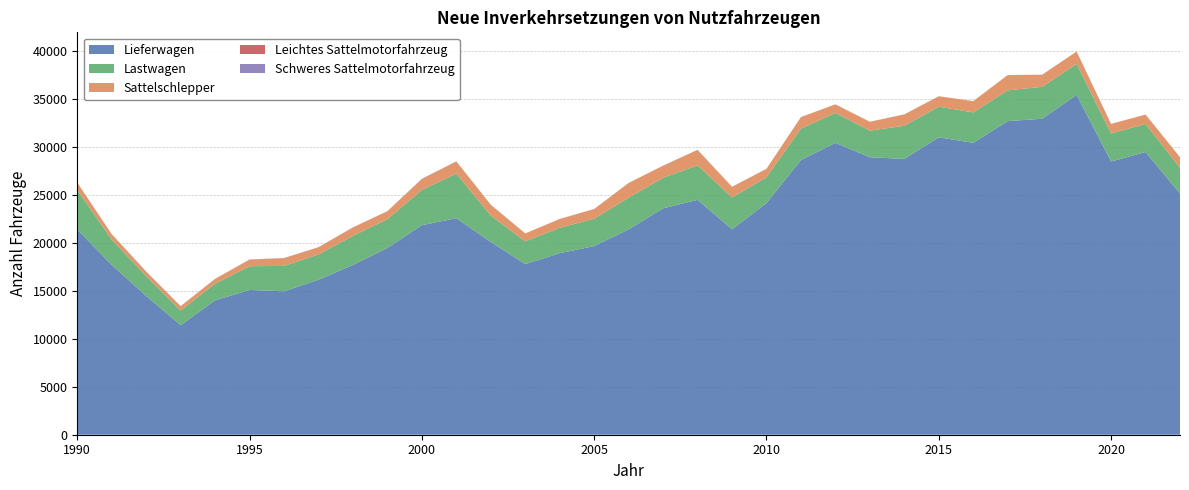

Reading right to left, what are all the values shown in this chart?

Lieferwagen: 2022=25145	2021=29476	2020=28485	2019=35433	2018=32941	2017=32699	2016=30435	2015=31007	2014=28755	2013=28933	2012=30427	2011=28644	2010=24154	2009=21415	2008=24491	2007=23605	2006=21410	2005=19668	2004=18927	2003=17790	2002=20100	2001=22576	2000=21848	1999=19478	1998=17701	1997=16161	1996=14951	1995=15093	1994=14015	1993=11418	1992=14471	1991=17702	1990=21400
Lastwagen: 2022=2682	2021=2928	2020=2922	2019=3222	2018=3331	2017=3205	2016=3165	2015=3194	2014=3457	2013=2774	2012=3123	2011=3273	2010=2690	2009=3325	2008=3598	2007=3186	2006=3307	2005=2844	2004=2653	2003=2367	2002=2745	2001=4645	2000=3678	1999=2996	1998=3033	1997=2634	1996=2650	1995=2476	1994=1733	1993=1530	1992=2057	1991=2641	1990=4104
Sattelschlepper: 2022=1110	2021=972	2020=995	2019=1294	2018=1255	2017=1594	2016=1180	2015=1085	2014=1187	2013=921	2012=892	2011=1196	2010=876	2009=1107	2008=1603	2007=1255	2006=1532	2005=1015	2004=908	2003=826	2002=1121	2001=1271	2000=1145	1999=828	1998=880	1997=748	1996=805	1995=689	1994=501	1993=454	1992=467	1991=557	1990=761
Leichtes Sattelmotorfahrzeug: 2022=0	2021=0	2020=0	2019=0	2018=0	2017=0	2016=1	2015=0	2014=0	2013=0	2012=0	2011=0	2010=0	2009=0	2008=0	2007=1	2006=0	2005=0	2004=1	2003=0	2002=2	2001=1	2000=1	1999=1	1998=1	1997=2	1996=4	1995=2	1994=2	1993=0	1992=3	1991=4	1990=6
Schweres Sattelmotorfahrzeug: 2022=5	2021=4	2020=8	2019=6	2018=11	2017=1	2016=0	2015=4	2014=6	2013=5	2012=5	2011=6	2010=7	2009=6	2008=14	2007=8	2006=3	2005=8	2004=6	2003=4	2002=10	2001=9	2000=15	1999=6	1998=9	1997=13	1996=15	1995=15	1994=7	1993=8	1992=23	1991=11	1990=10